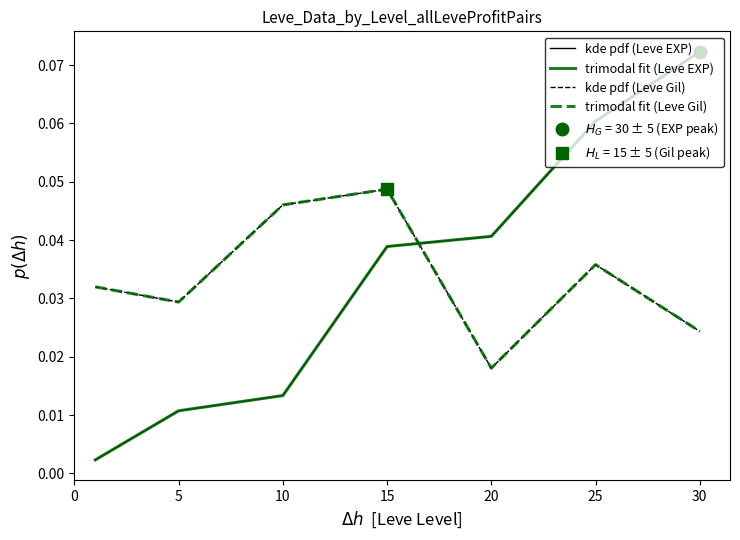

Rank the series by their maximum value, from highest to lowest.

kde pdf (Leve EXP), trimodal fit (Leve EXP), kde pdf (Leve Gil), trimodal fit (Leve Gil)